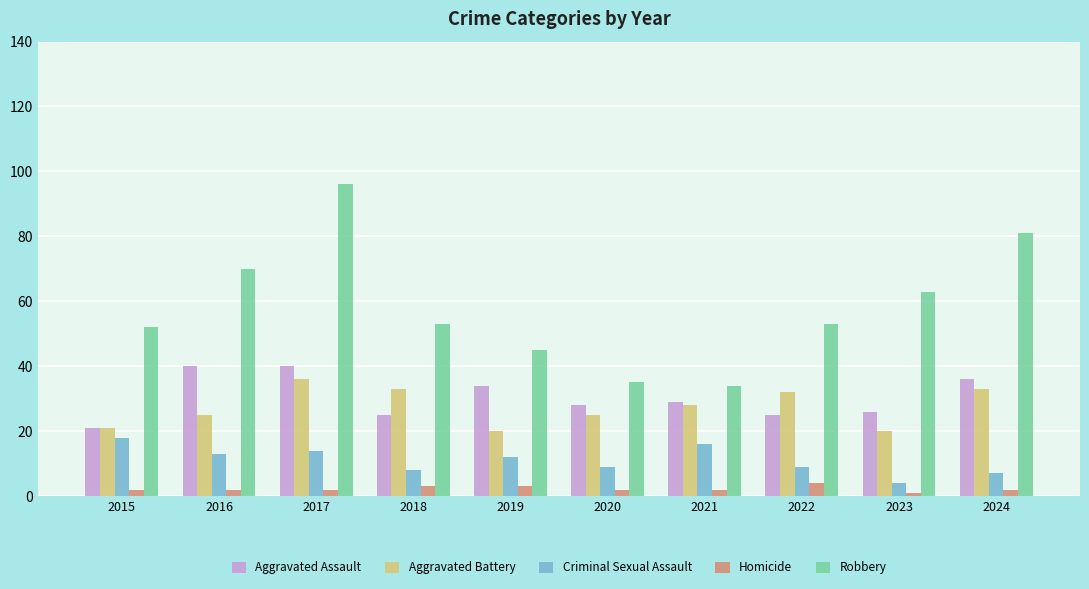

What is the approximate value of Aggravated Battery at 2022?

32